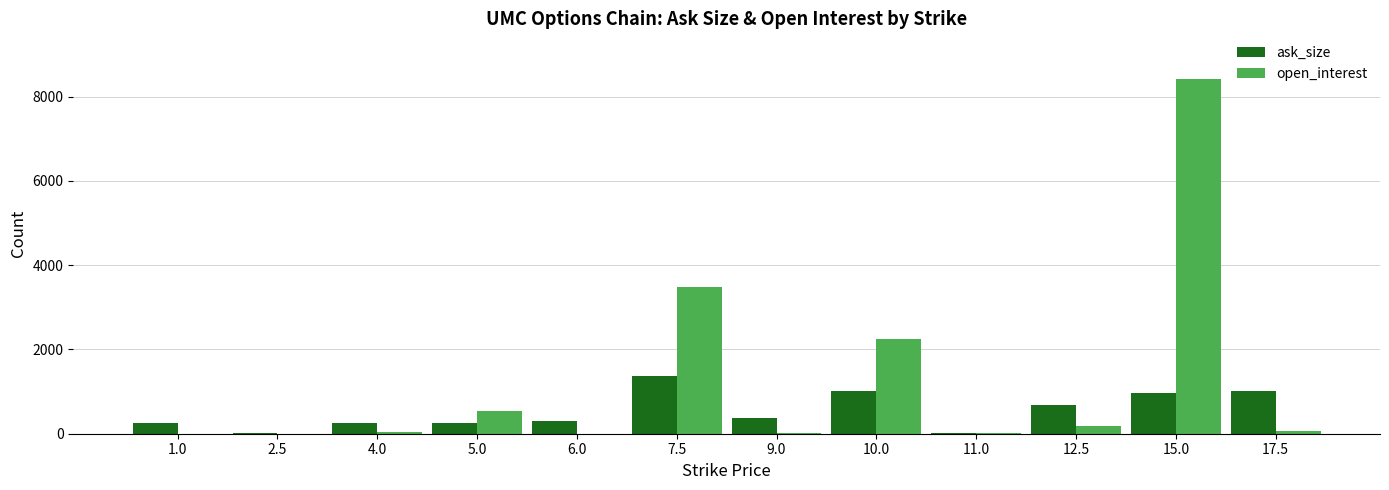

What are all the series names shown in the legend?

ask_size, open_interest